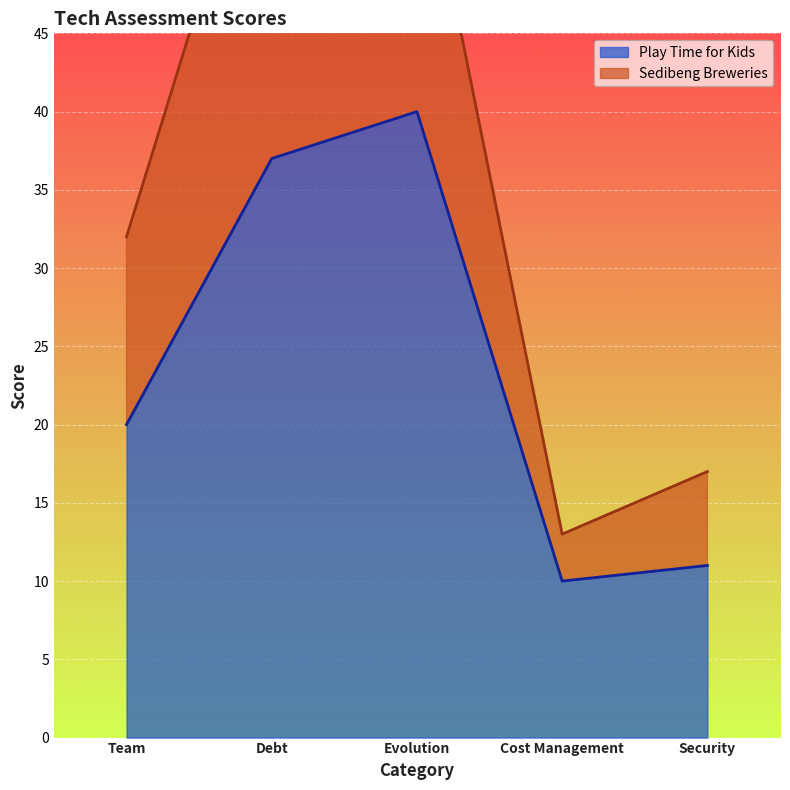

How many values exceed 20?

2